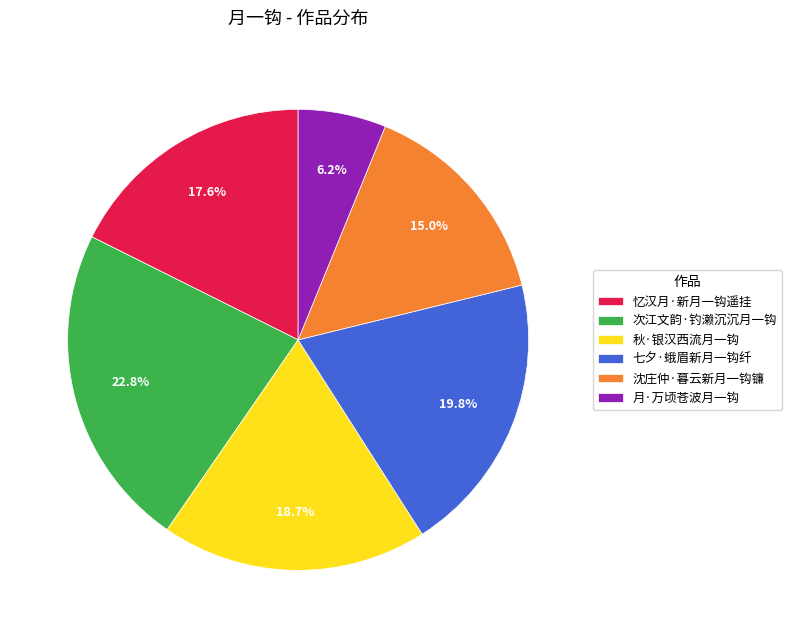

Count the number of slices in the pie.

6